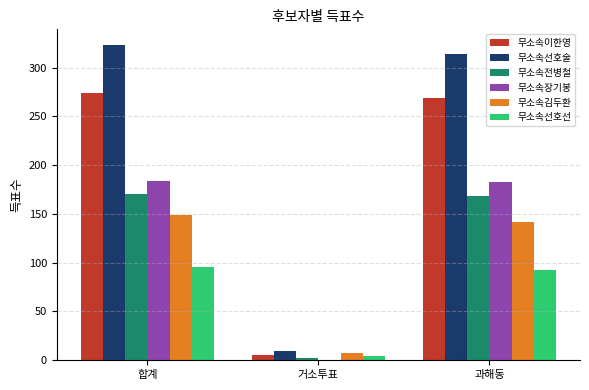

What is the sum of all 무소속김두환 values?

298